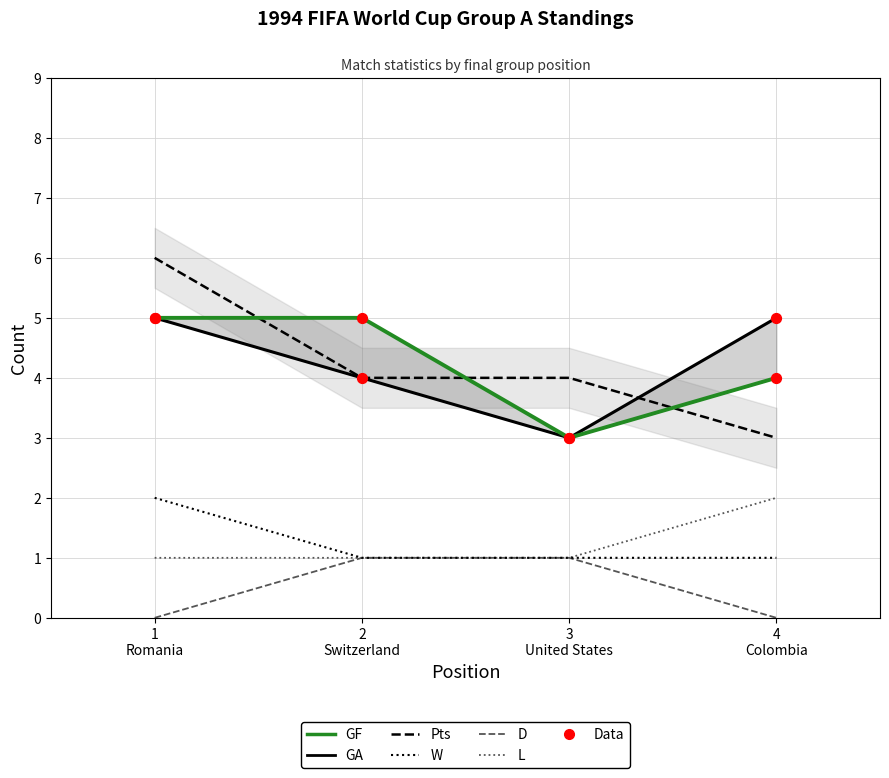

Which series has the largest total across all categories?

GF